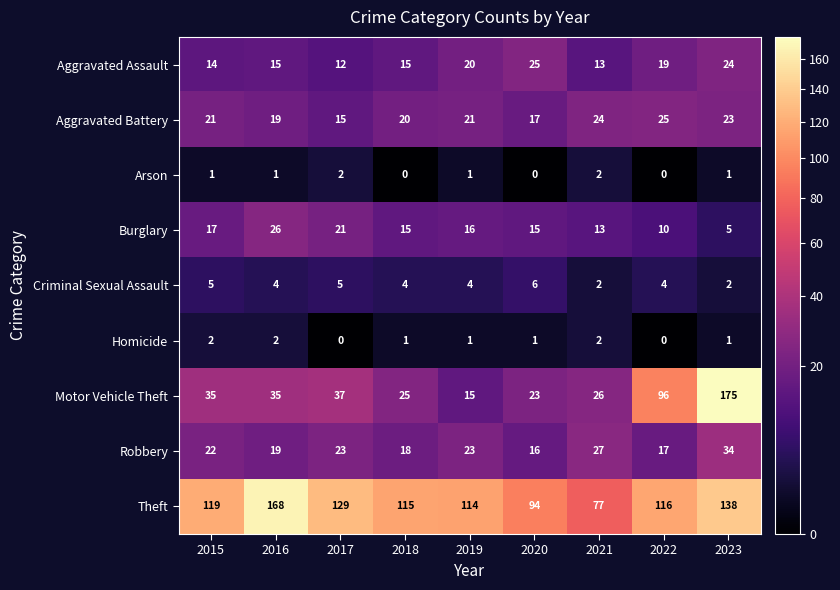

At which category is the sum across all series the highest?

2023